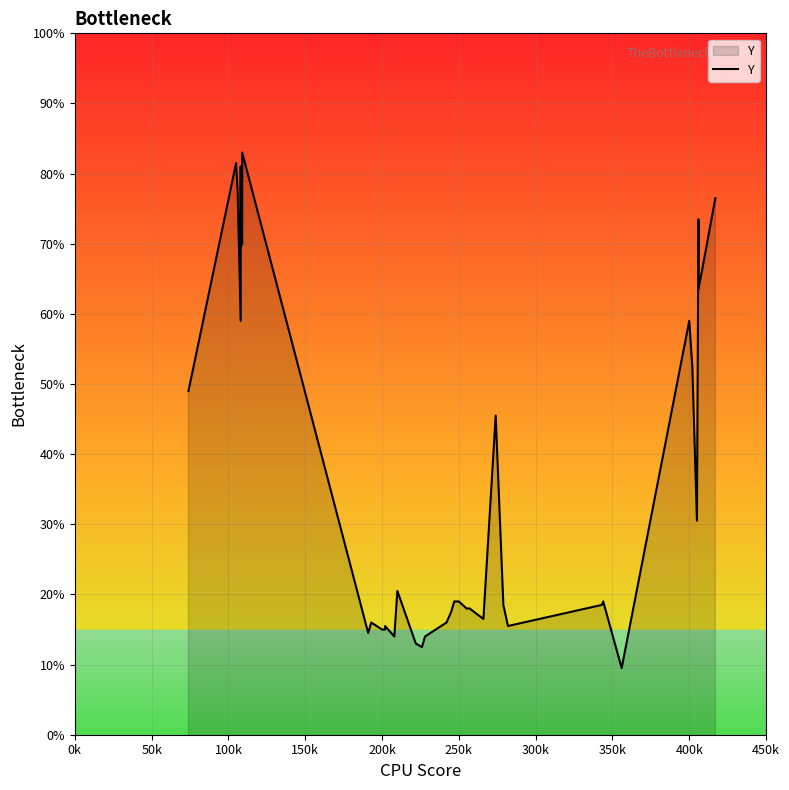

What is the sum of all values?

6967